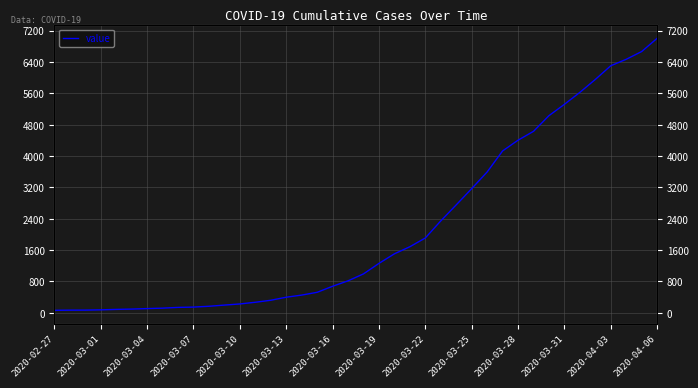

Reading right to left, transcribe all the data shown in this chart.

7004	6666	6468	6303	5954	5624	5319	5030	4630	4404	4130	3593	3168	2754	2345	1909	1686	1505	1261	993	816	677	523	452	398	320	269	226	197	167	146	138	119	108	95	87	76	69	68	64